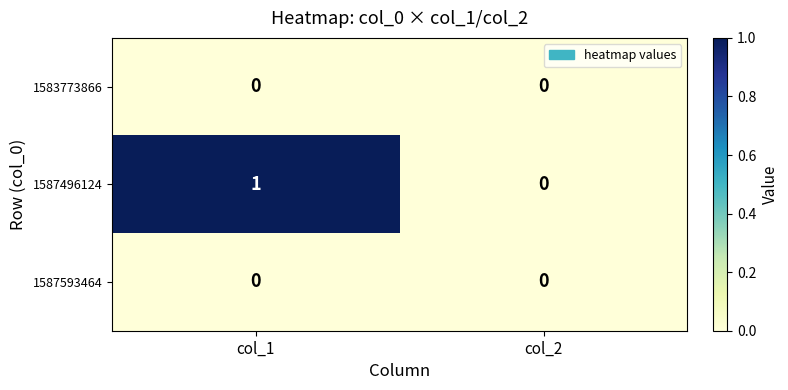

True or false: 1587593464 has a value of 0 at col_1.

True